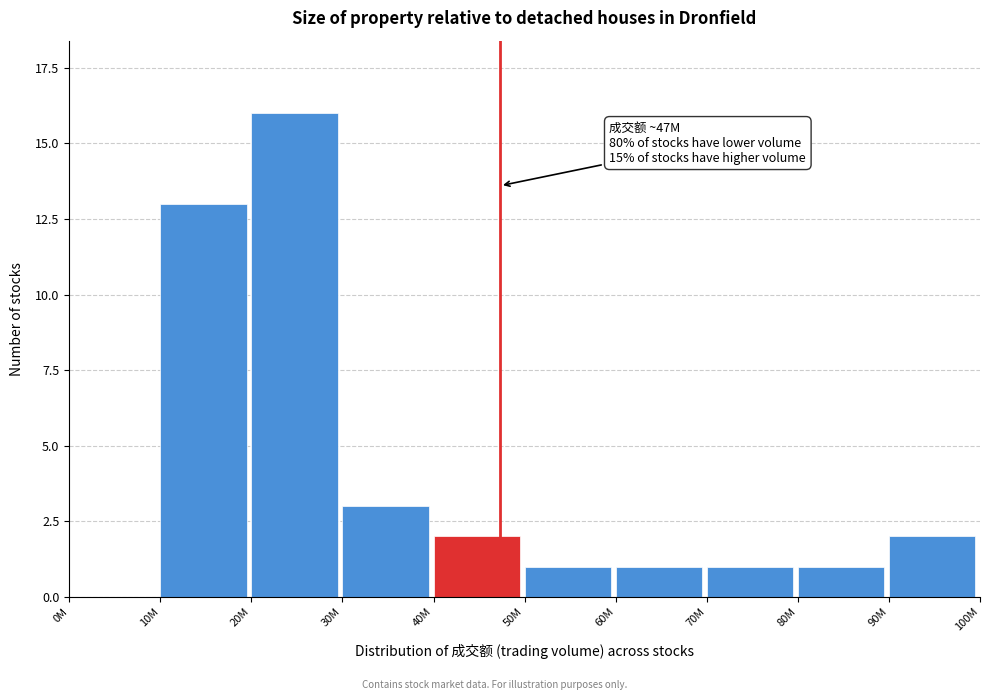

Reading left to right, transcribe all the data shown in this chart.

0M=0	10M=13	20M=16	30M=3	40M=2	50M=1	60M=1	70M=1	80M=1	90M=2